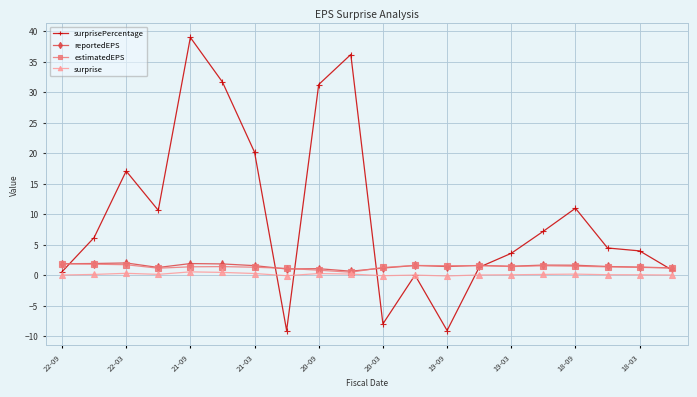

Which series has the largest range (max minus min)?

surprisePercentage